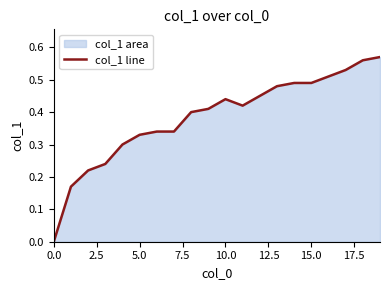

Which has a higher value, 5.0 or 10.0?

10.0